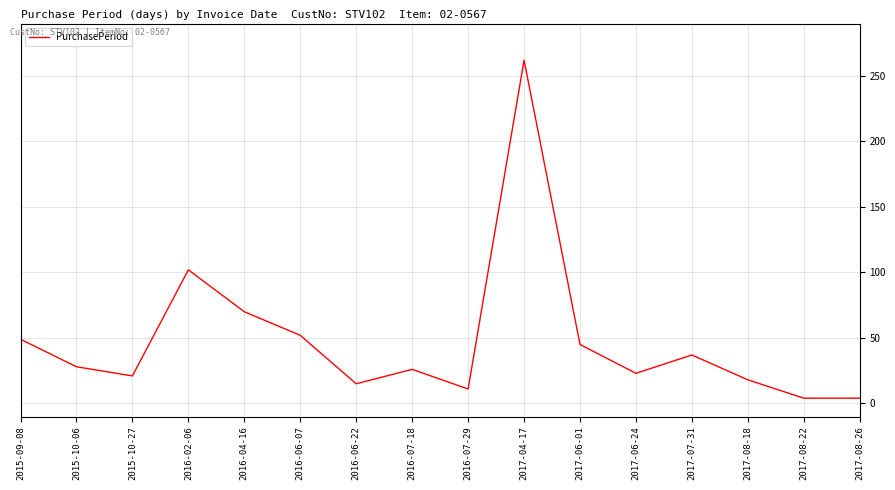

What is the difference between the maximum and minimum values?

258